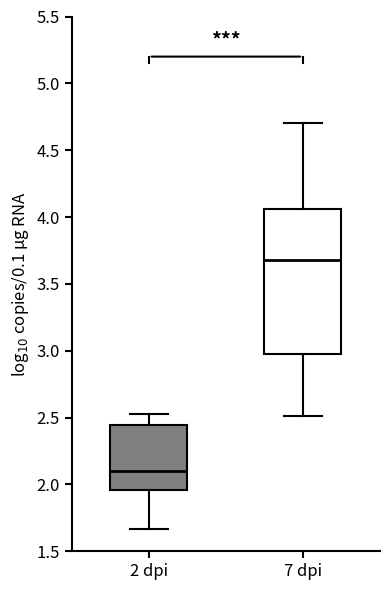

Where does the median line of the box for 2 dpi sit on the y-axis? The values are not printed on the chart, so give them approximately, as read against the axis.

2.10